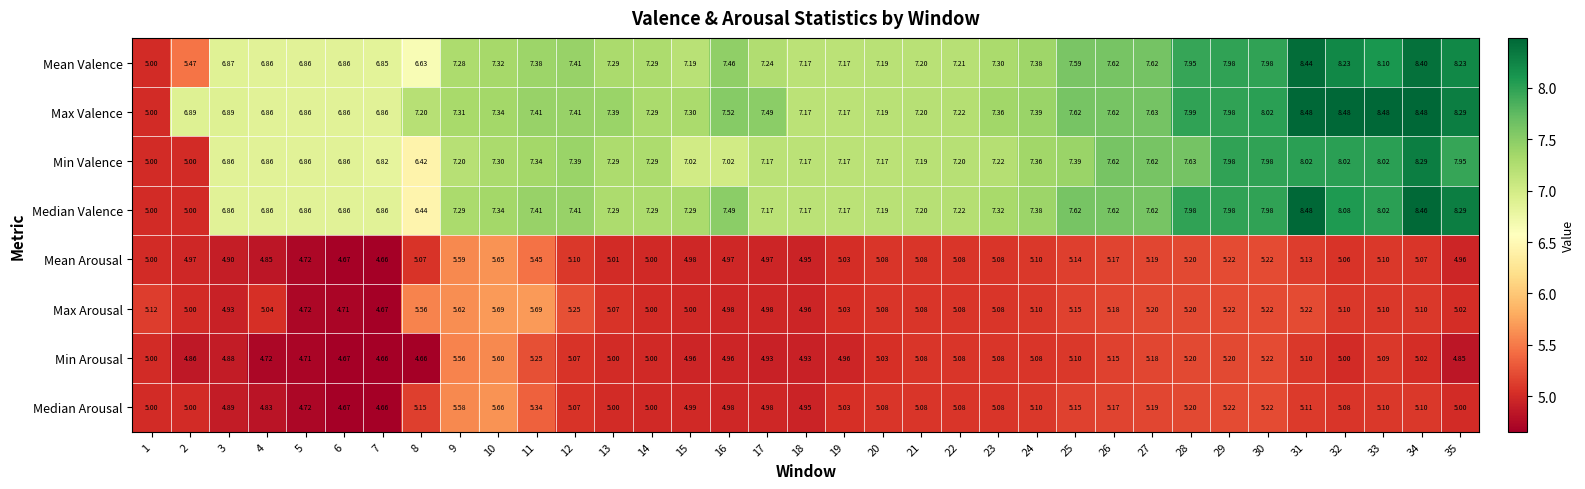

At how many categories does at least one series exceed 6?

34